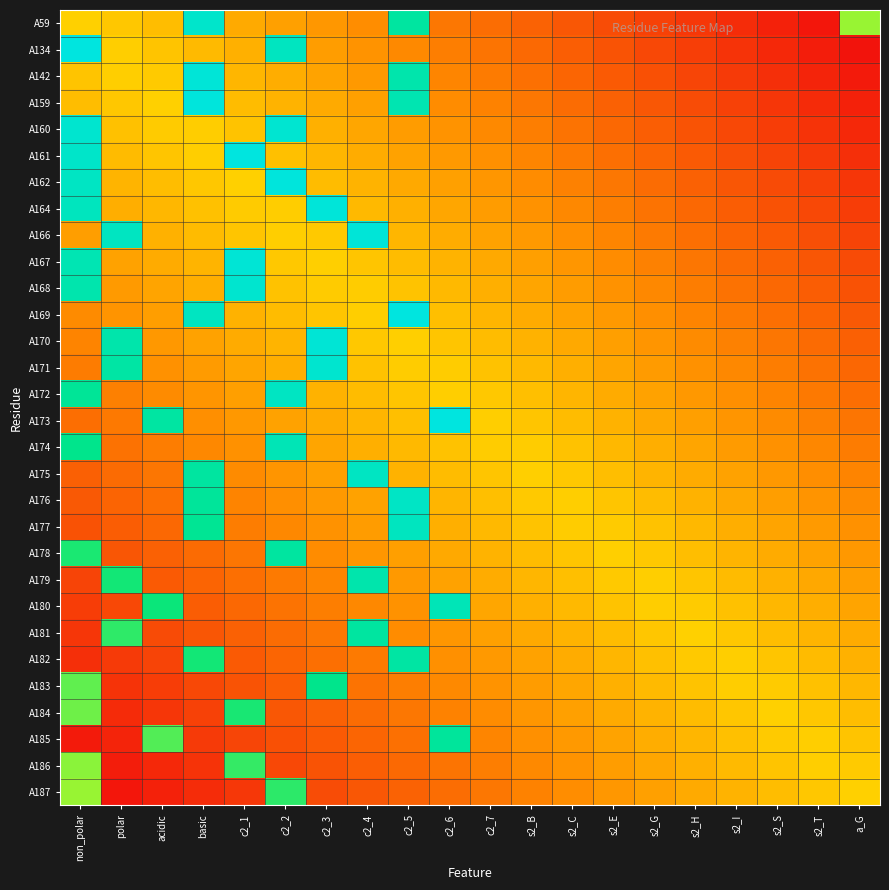

What is the spread (max minus min) of values at c2_2?

0.9